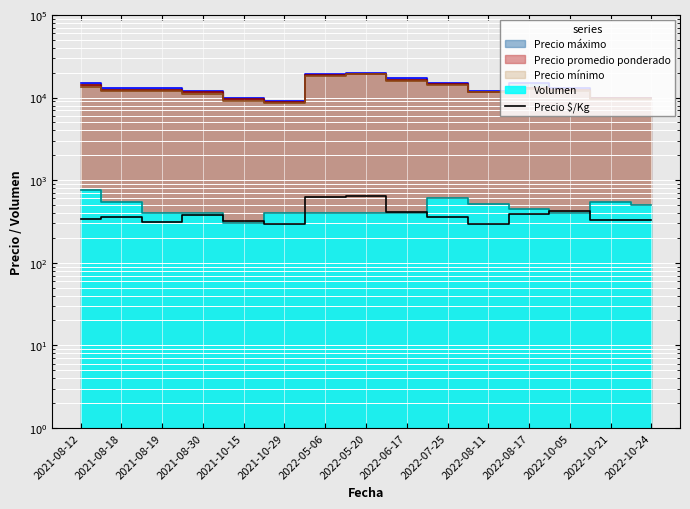

What is the sum of all values?

5788